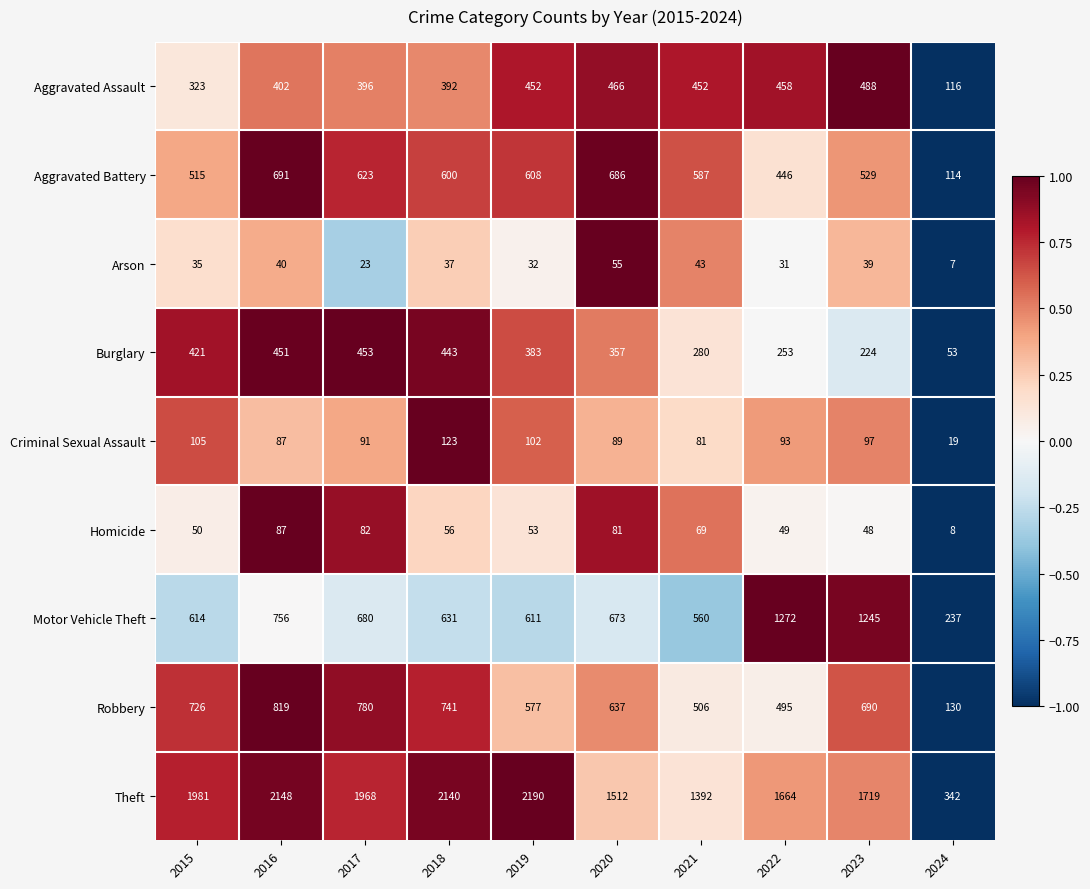

Read the Arson value at 2021.

43